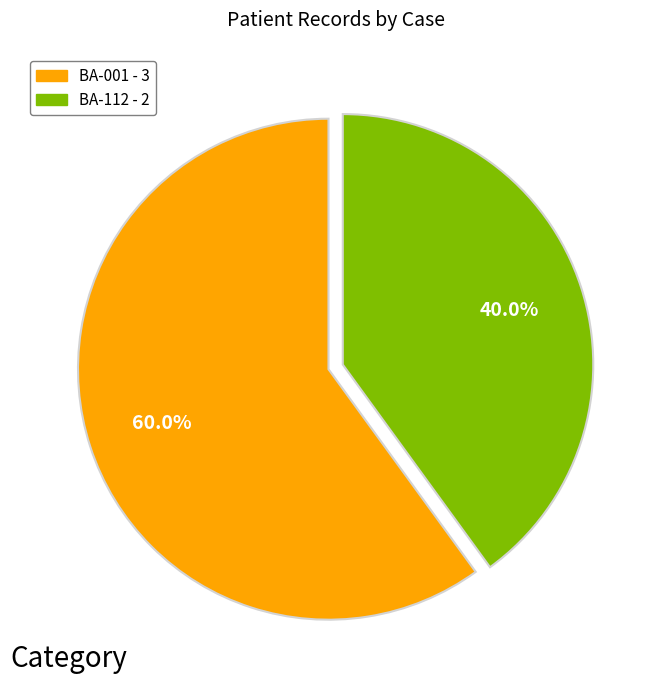

How much of the chart is everything except BA-112 - 2?

60.0%